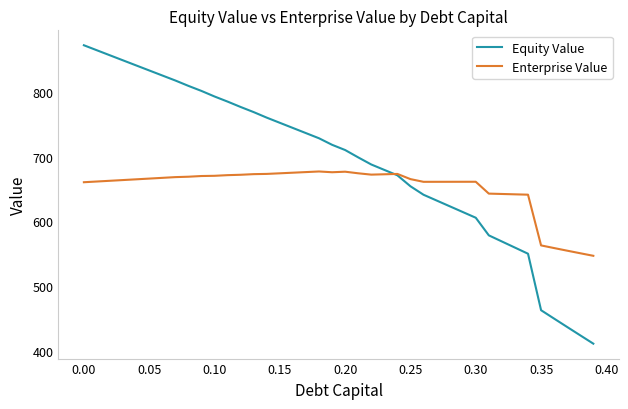

After their last crossing, which series has the higher values: Equity Value or Enterprise Value?

Enterprise Value